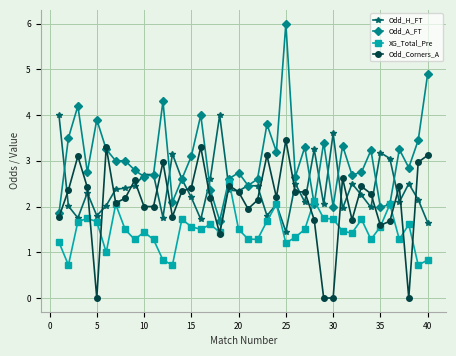

What is the value of the XG_Total_Pre point at the 25th from the left?

1.2